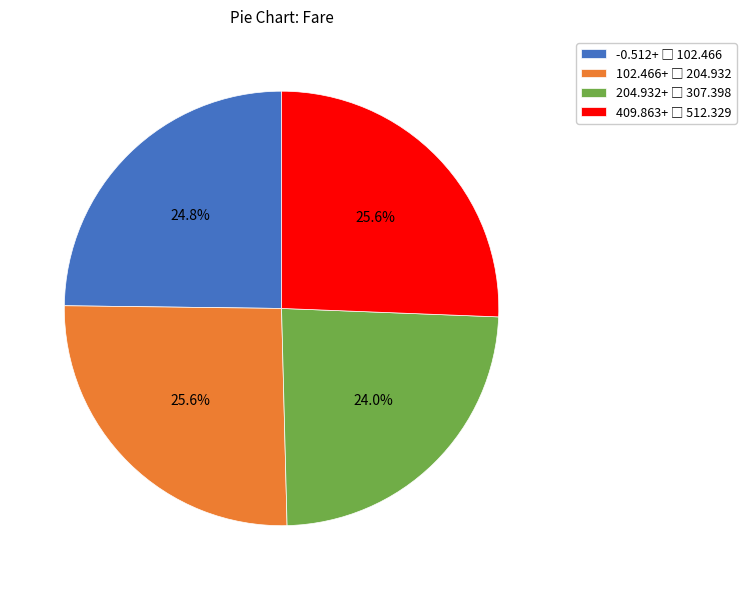

Is there a majority slice in this chart?

No